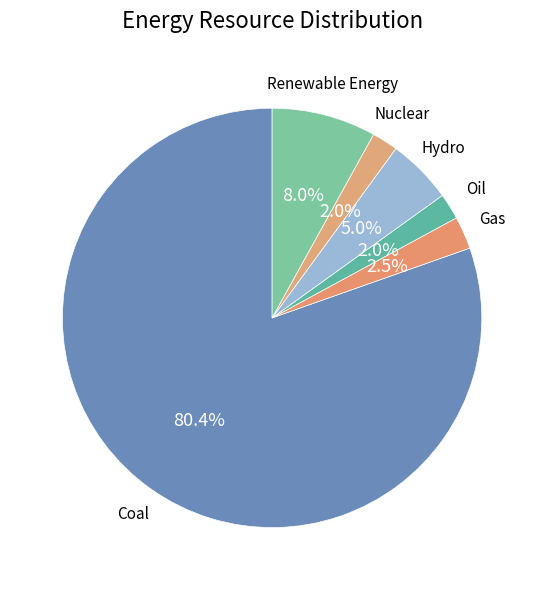

What is the largest slice in the pie chart?

Coal